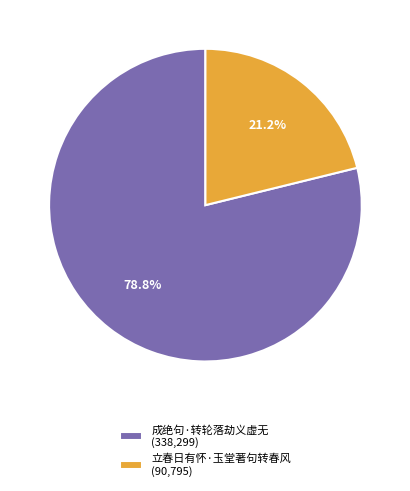

What percentage is the 成绝句·转轮落劫义虚无 slice, to the nearest percent?

79%